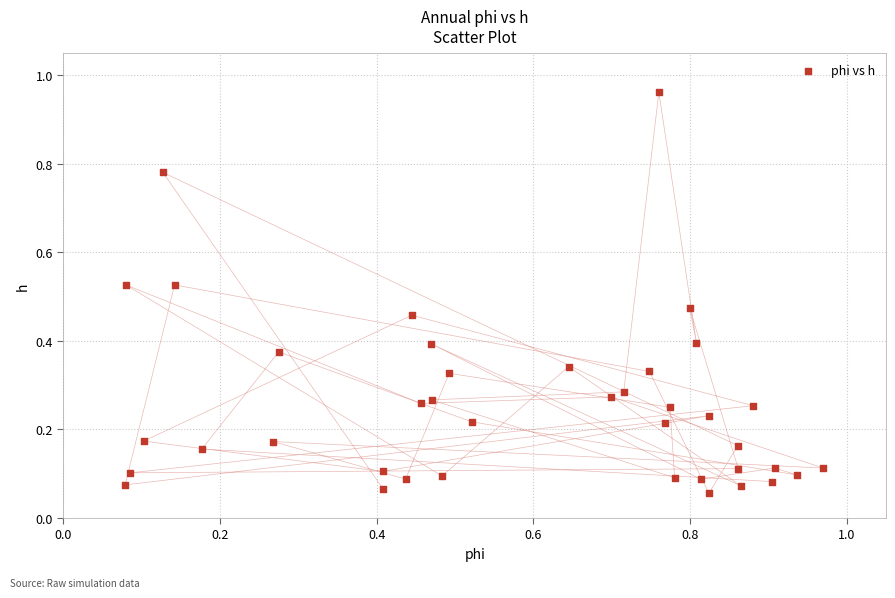

What is the range of Y values (max minus min)?

0.9